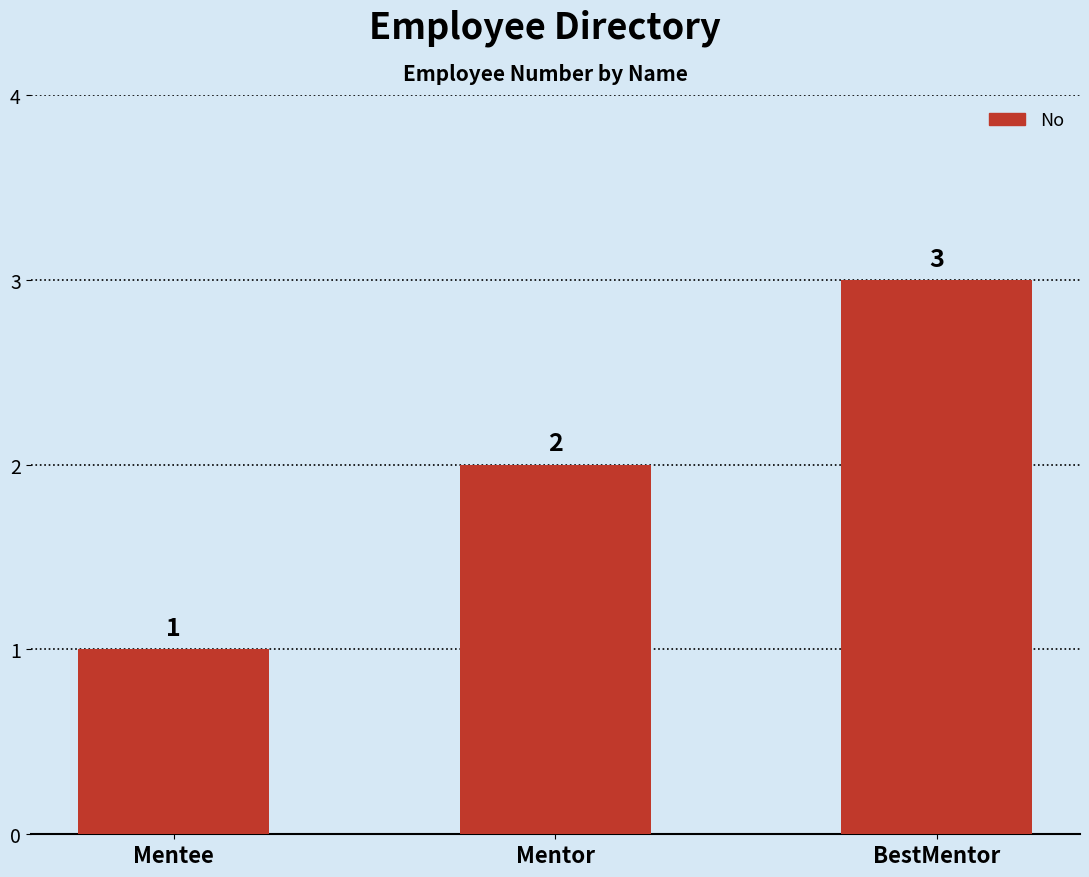

Rank the categories by value from highest to lowest.

BestMentor, Mentor, Mentee